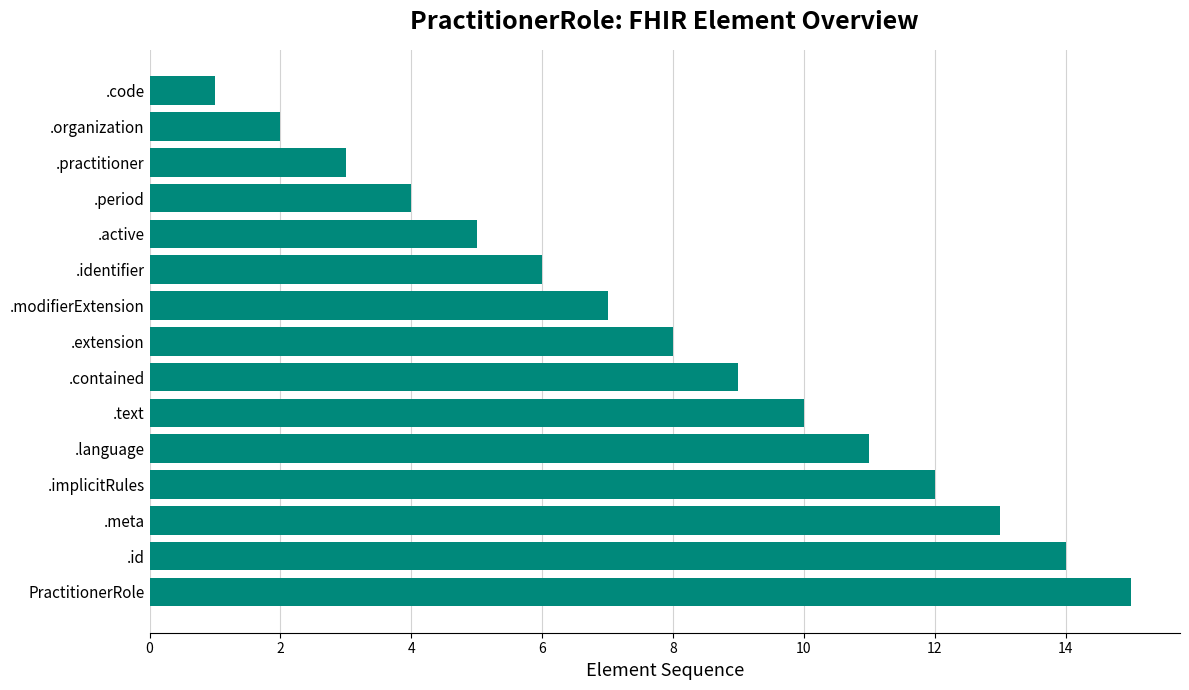

Rank the categories by value from highest to lowest.

PractitionerRole, .id, .meta, .implicitRules, .language, .text, .contained, .extension, .modifierExtension, .identifier, .active, .period, .practitioner, .organization, .code